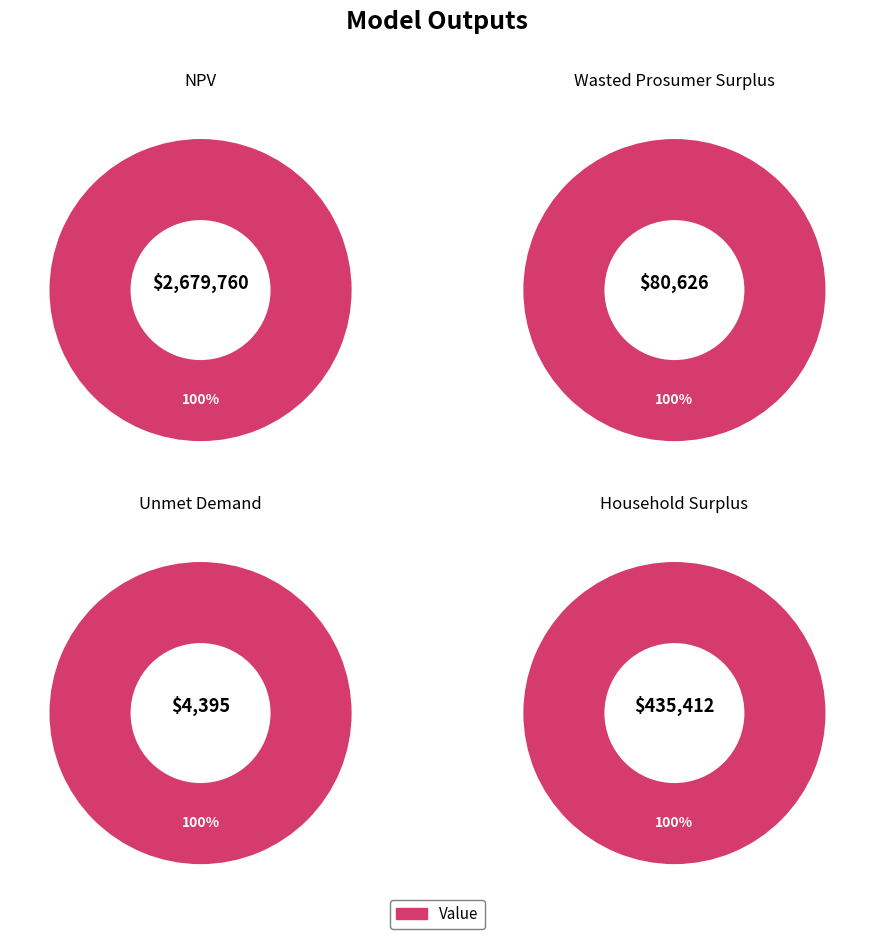

To the nearest percent, what percentage of the pie is NPV?

84%